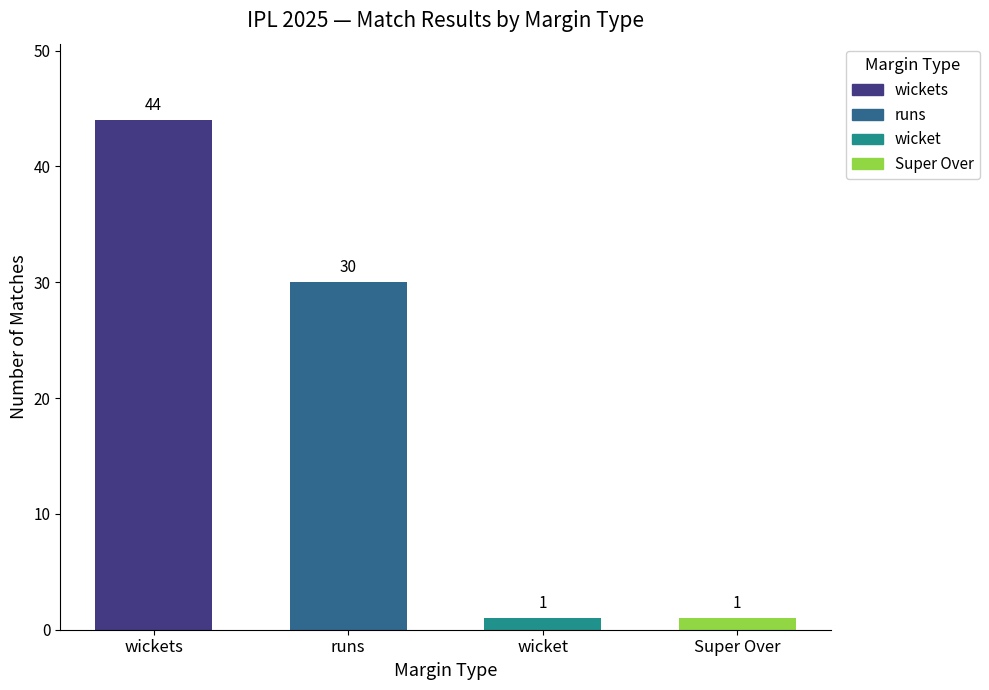

How many values are below 30?

2